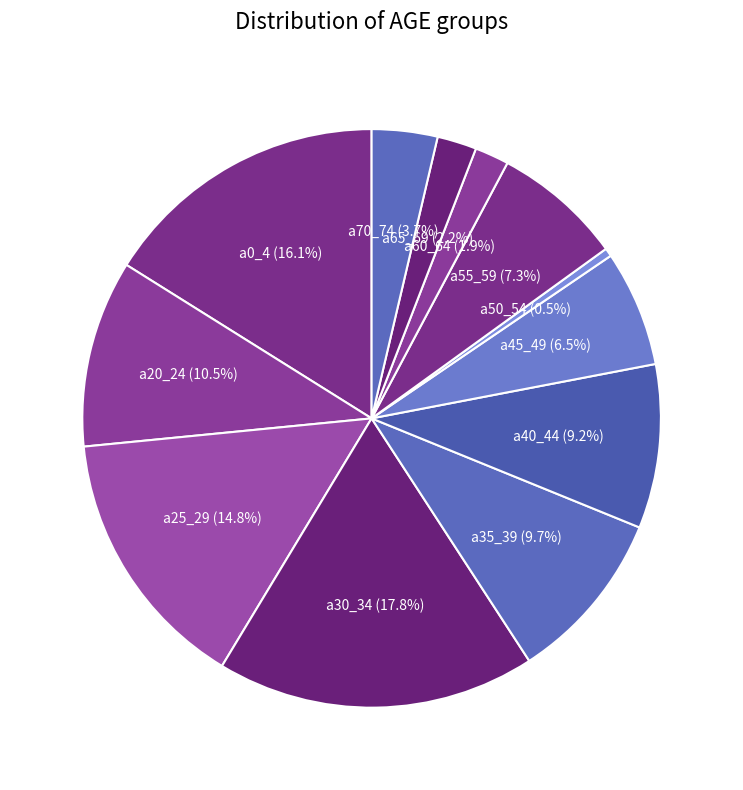

Does any single category account for the majority?

No